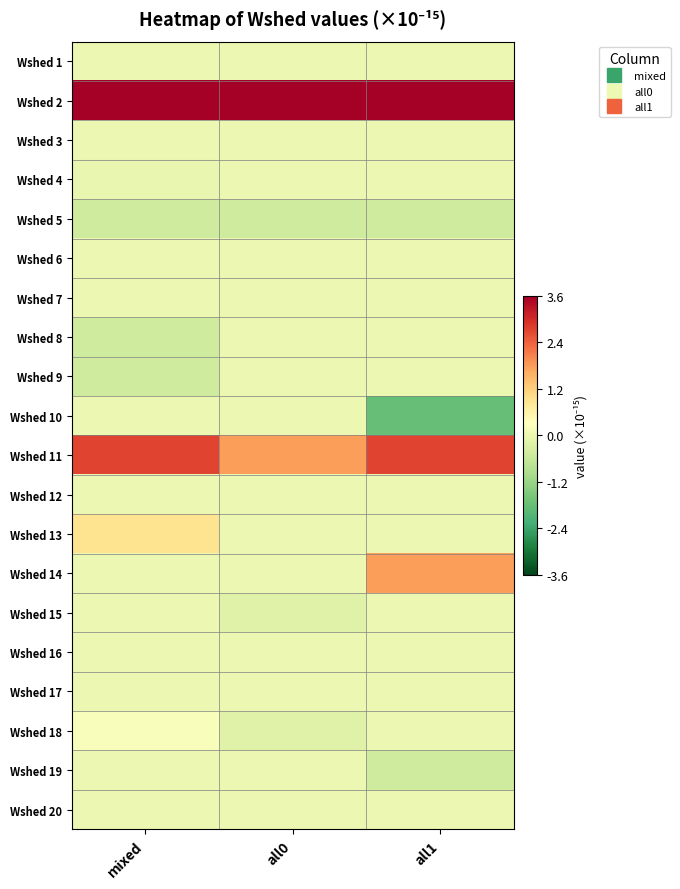

What is the difference between the highest and lowest values at mixed?

4.0